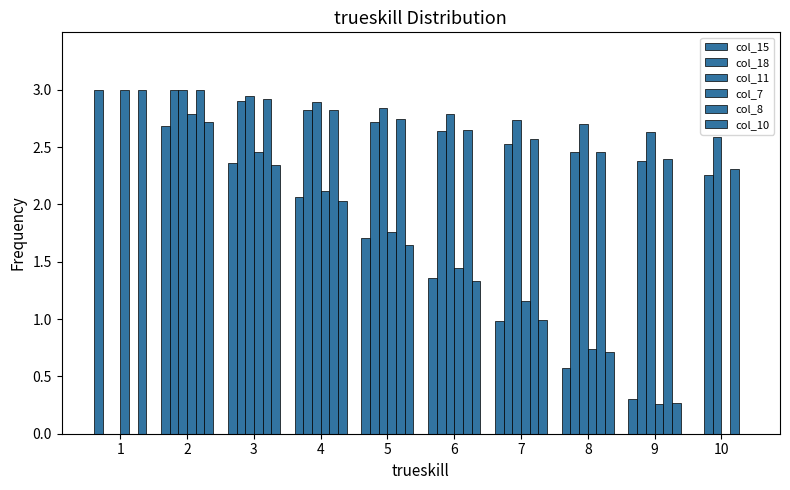

Which category has the lowest value in the col_10 series?

10